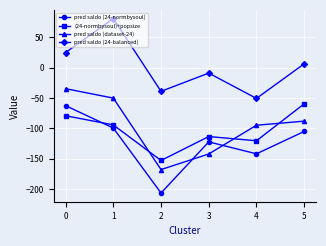

True or false: pred saldo (24-normbysoul) has a value of -204.2 at 3.

False